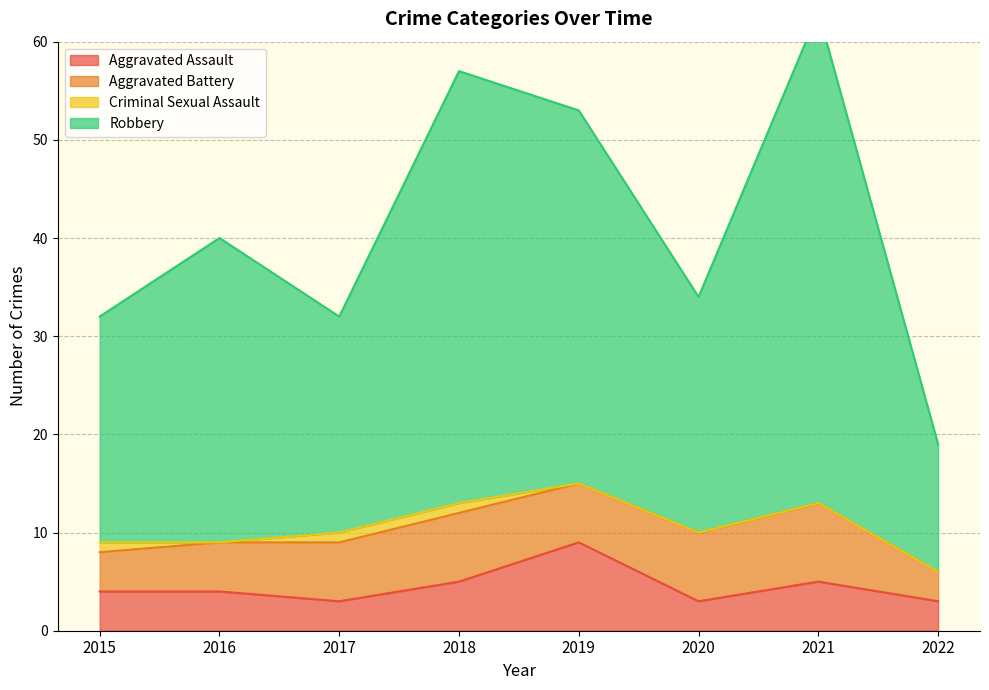

Which series has the largest total across all categories?

Robbery